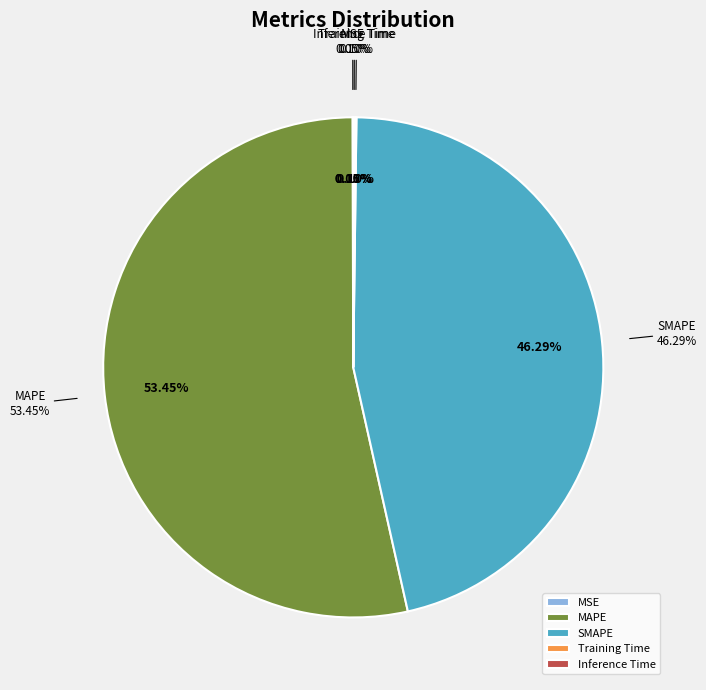

Which slice is the smallest?

MSE